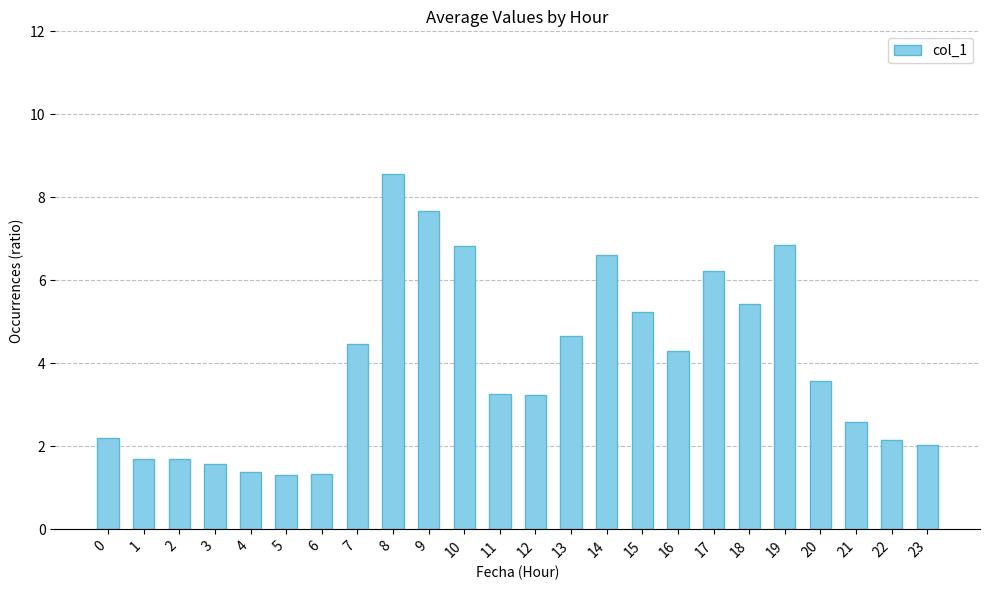

What is the difference between the maximum and second lowest values?

7.2